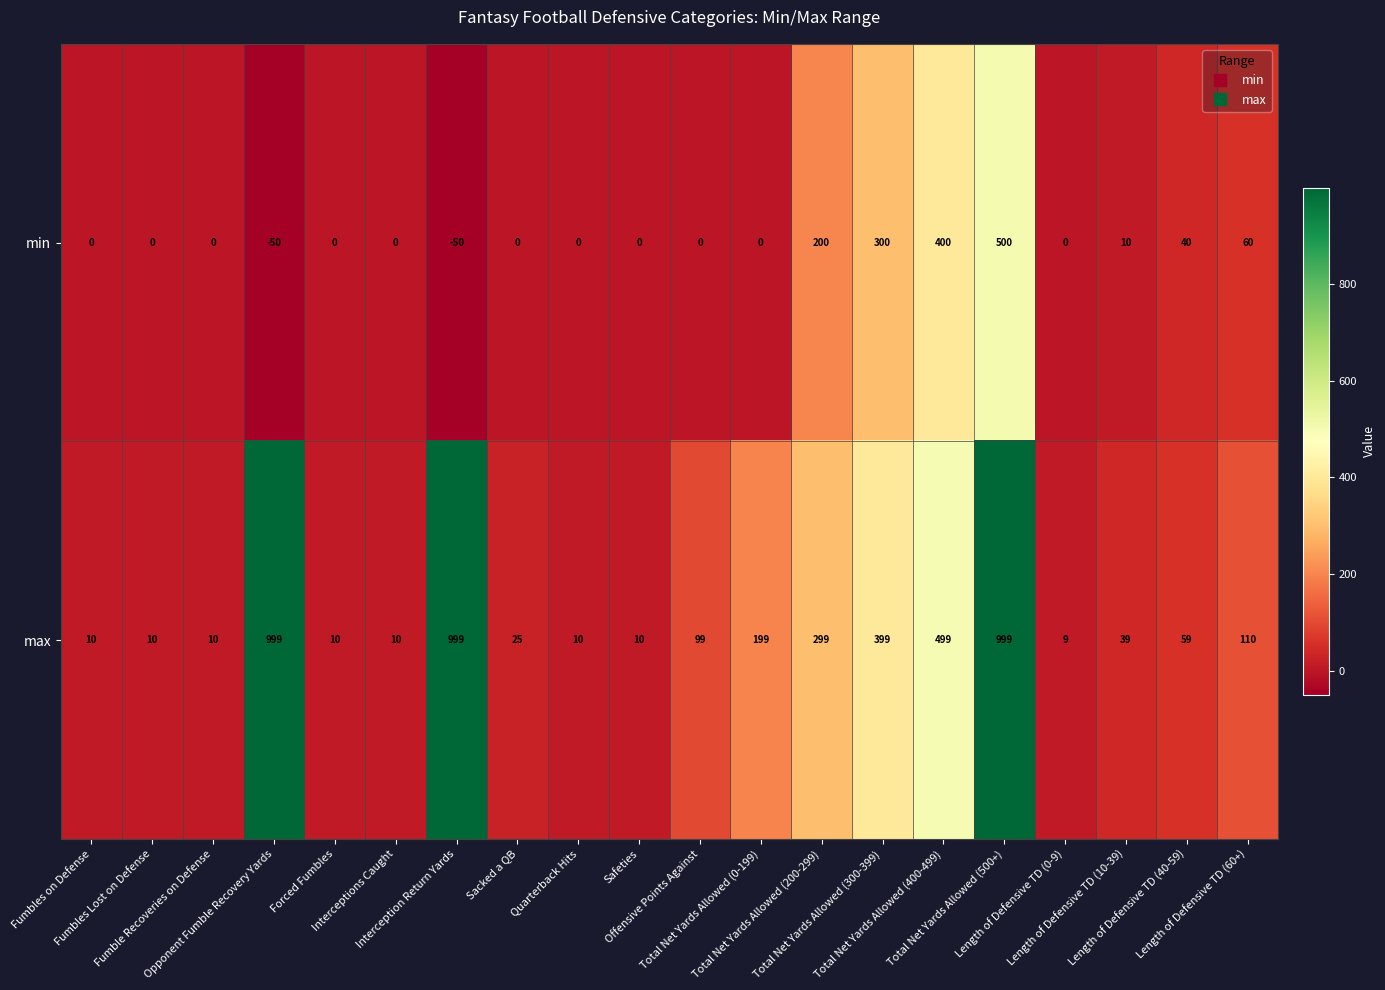

What is the difference between the second highest and second lowest values in the min series?

450